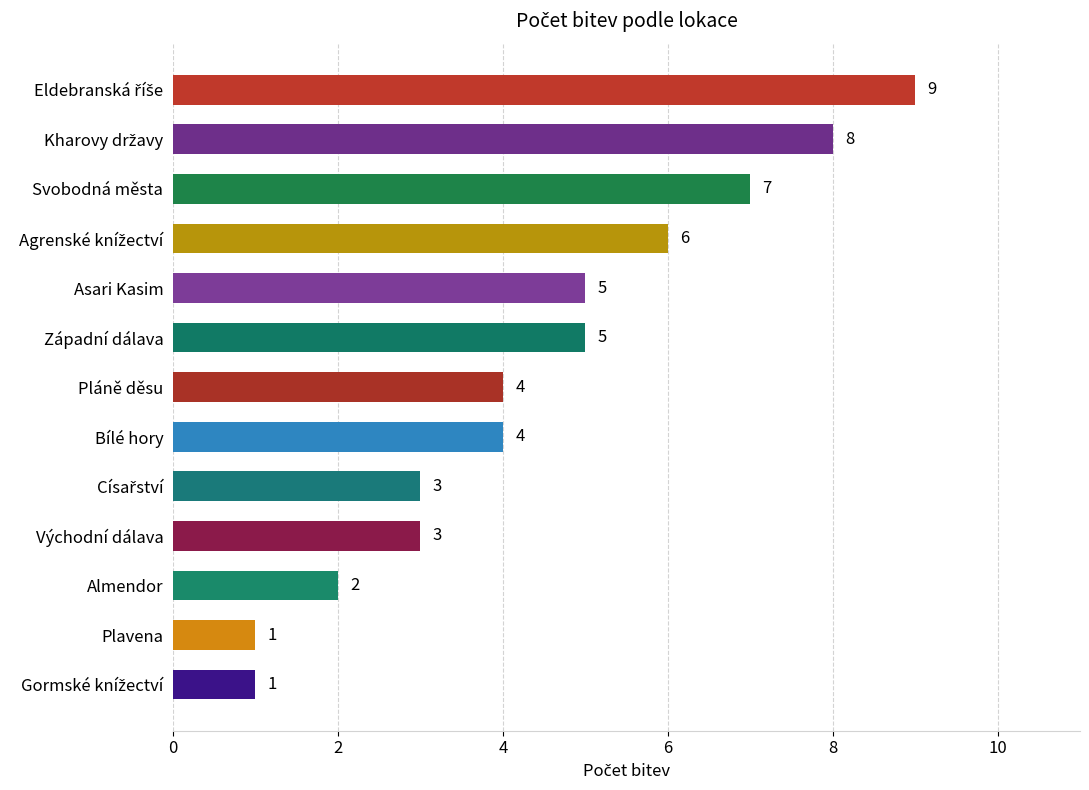

How many series are shown in this chart?

1